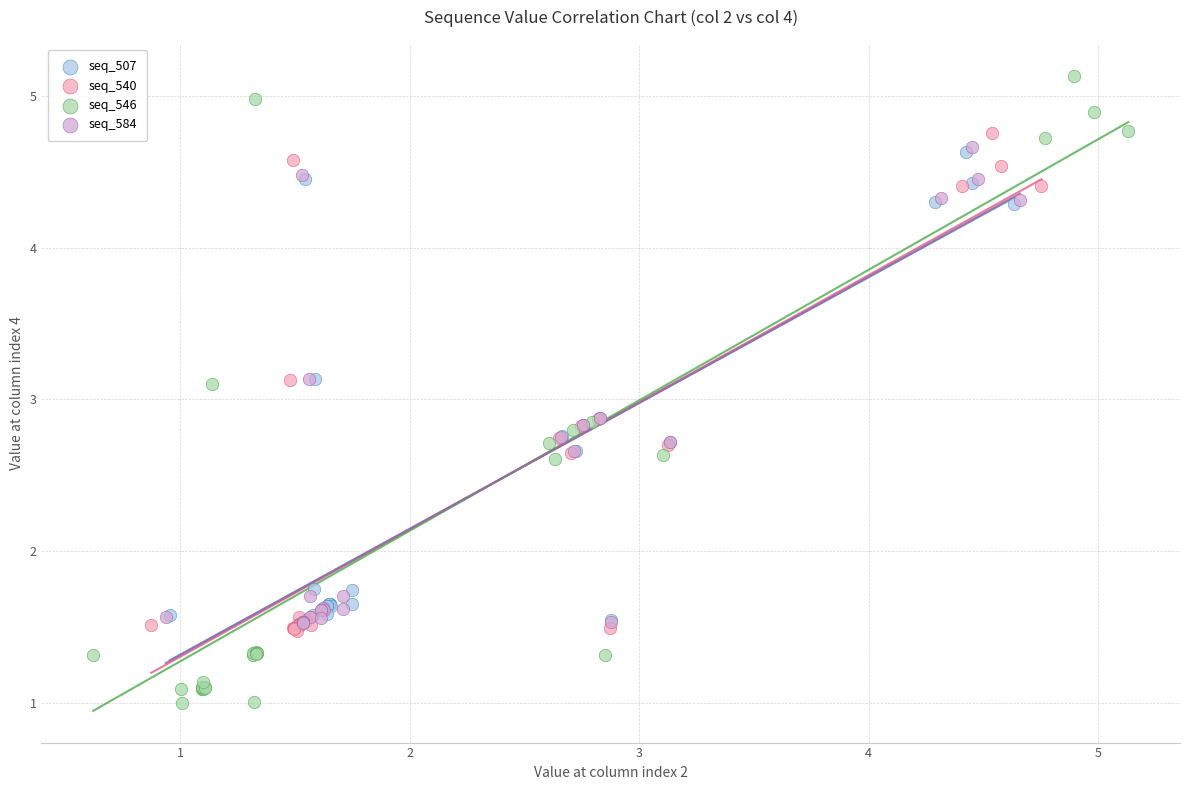

What are all the series names shown in the legend?

seq_507, seq_540, seq_546, seq_584